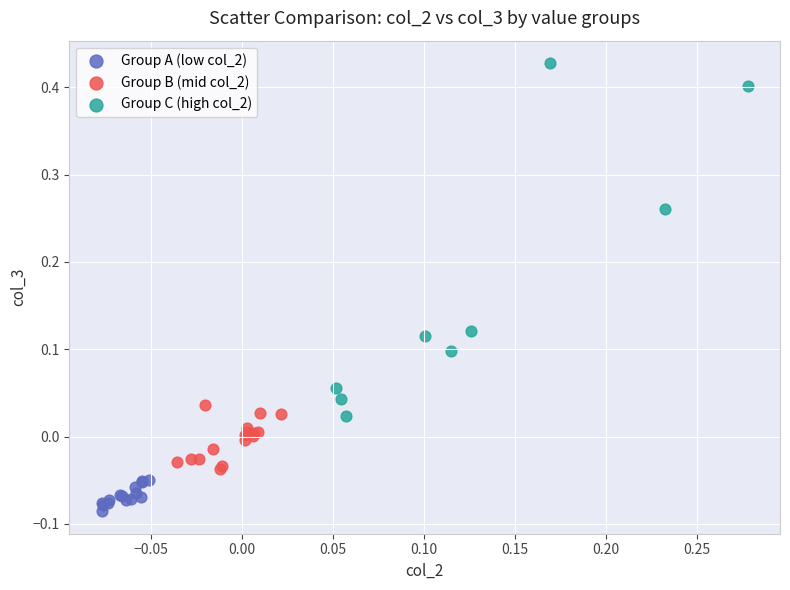

Which series has the widest spread of Y values?

Group C (high col_2)